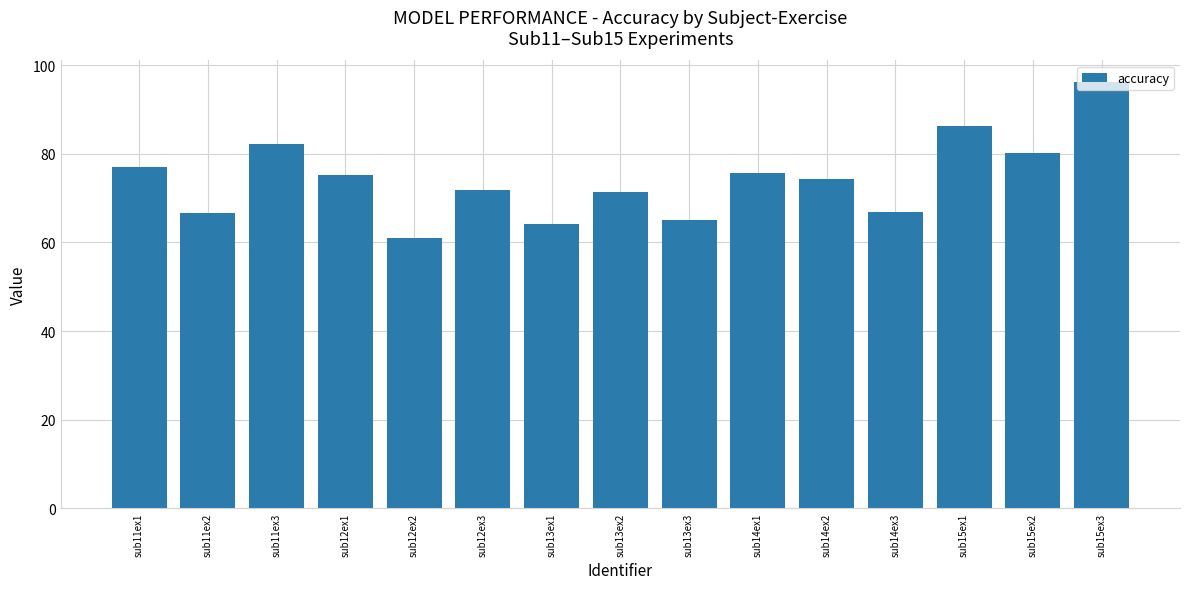

What is the difference between the values at sub13ex2 and sub12ex2?

10.4